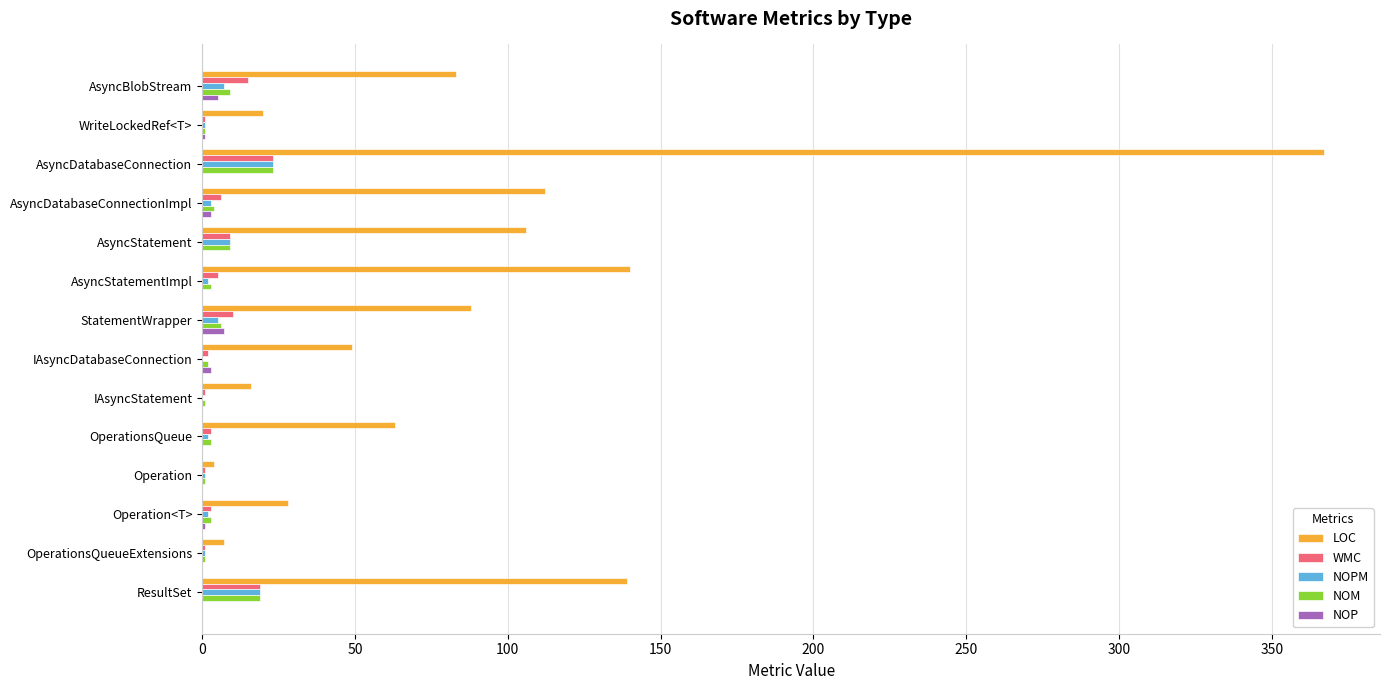

What are all the series names shown in the legend?

LOC, WMC, NOPM, NOM, NOP